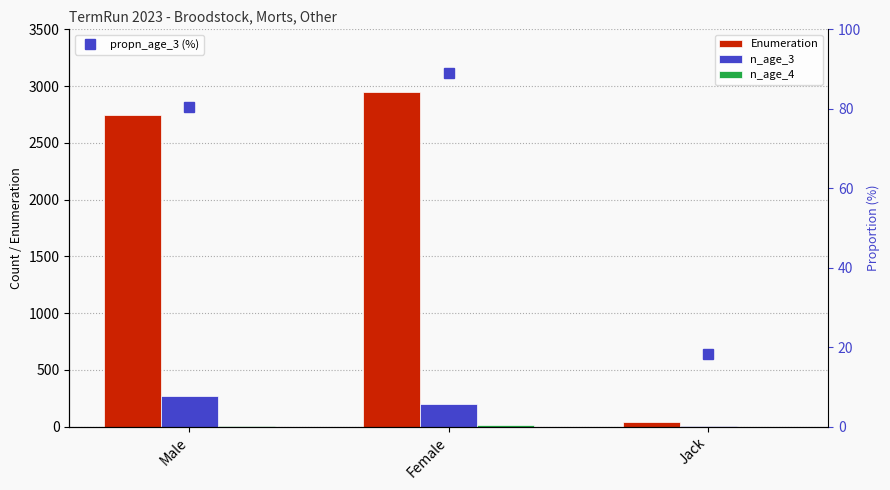

What are all the series names shown in the legend?

Enumeration, n_age_3, n_age_4, propn_age_3 (%)